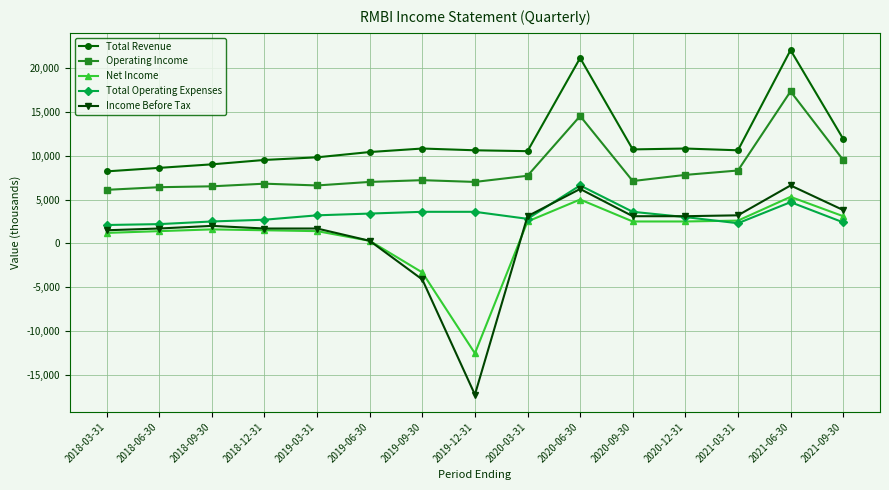

True or false: Operating Income and Net Income intersect in this chart.

False